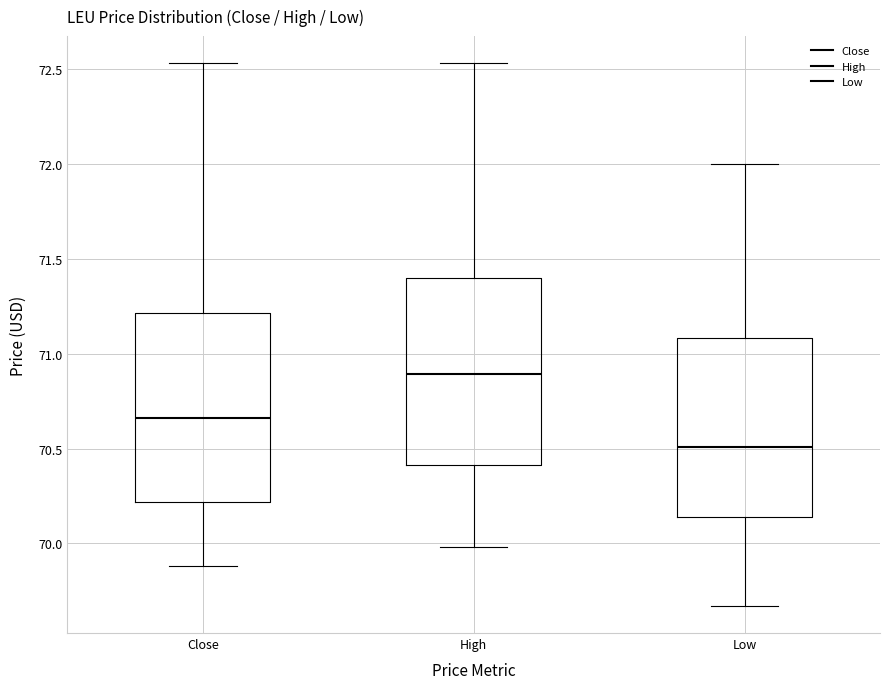

Which box has the lowest median line?

Low